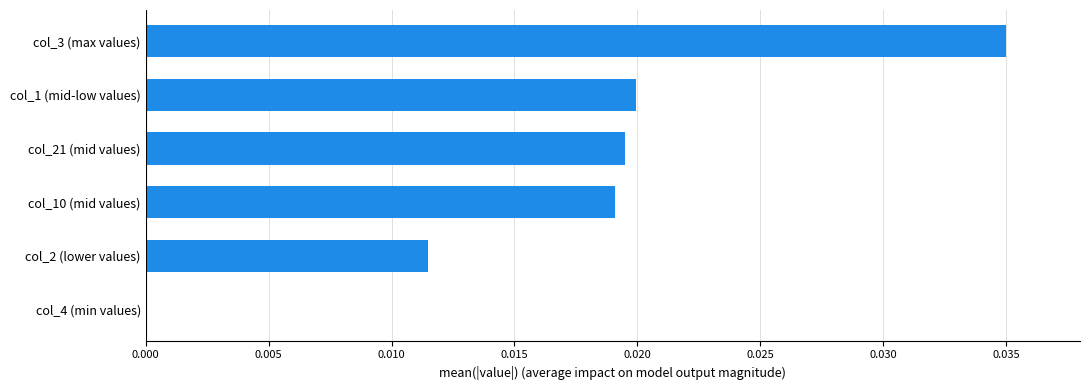

Are the bars grouped side by side (vs. stacked)?

No